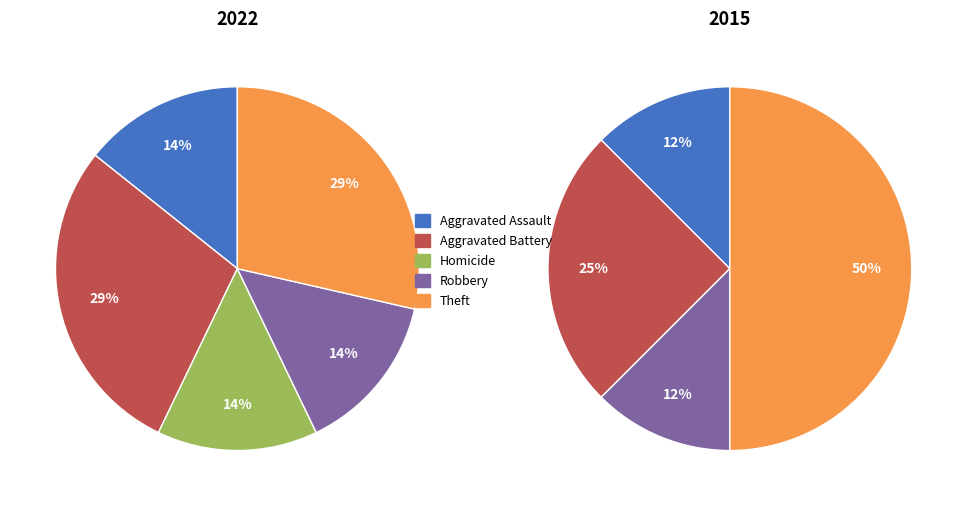

Which category has the biggest portion of the pie?

Aggravated Battery